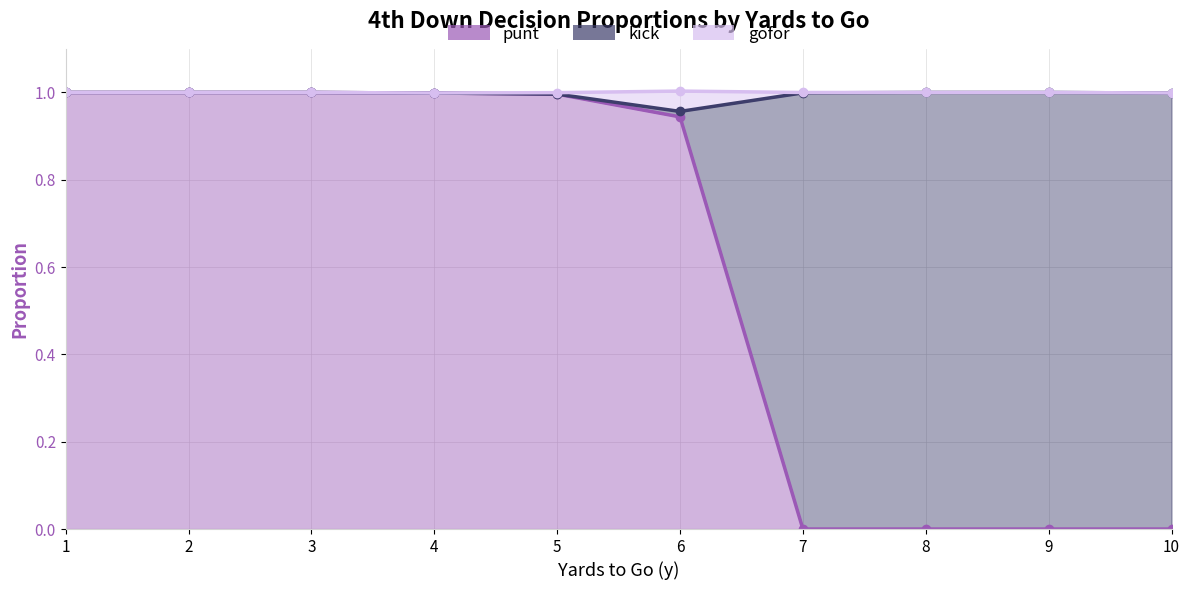

True or false: gofor and punt cross at least once.

False